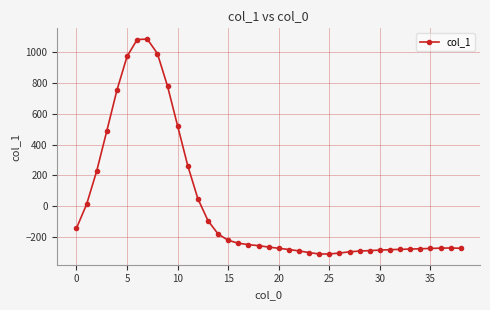

How many lines are shown in the chart?

1